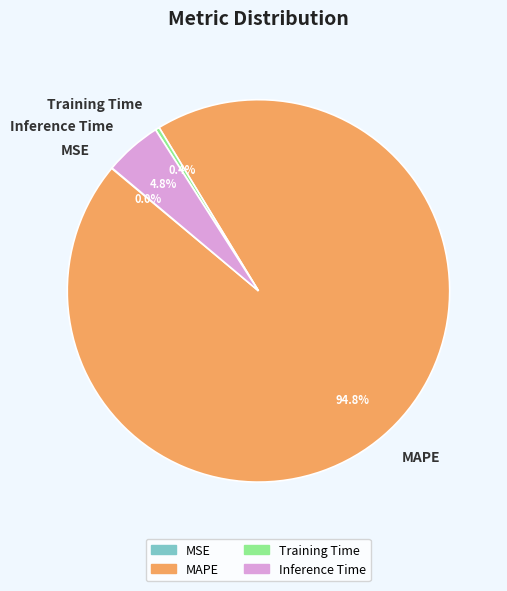

Which slice is the largest?

MAPE